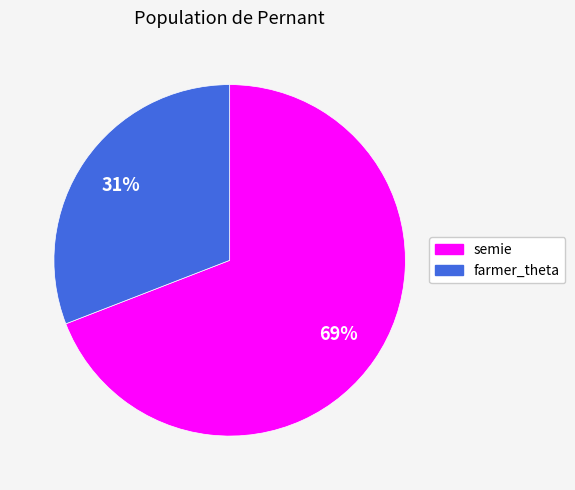

Does semie account for over 50% of the chart?

Yes